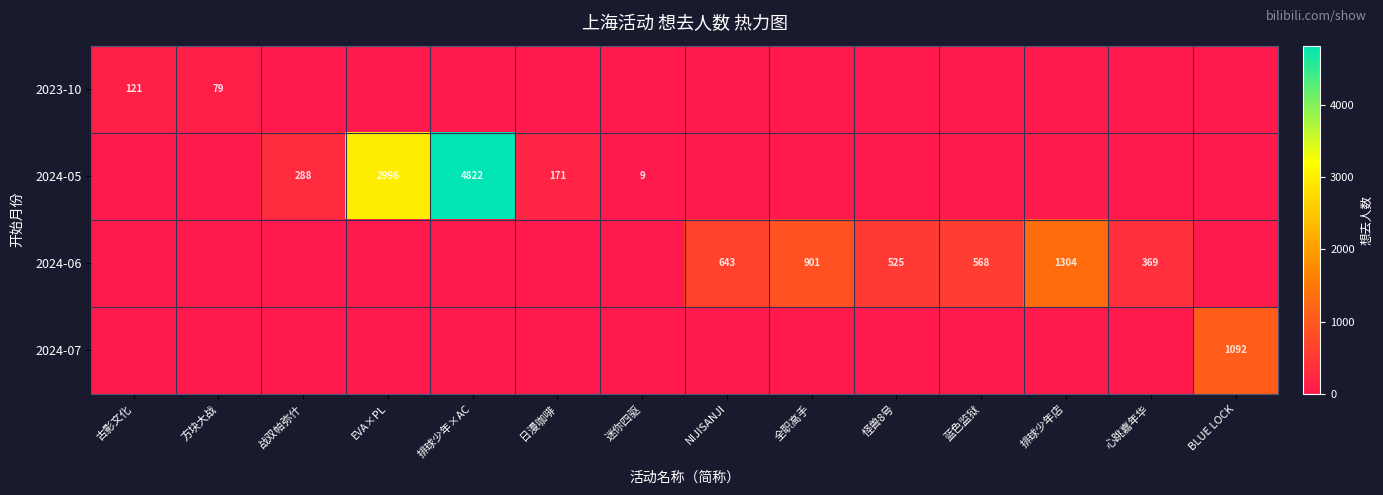

How many categories are shown in the chart?

14